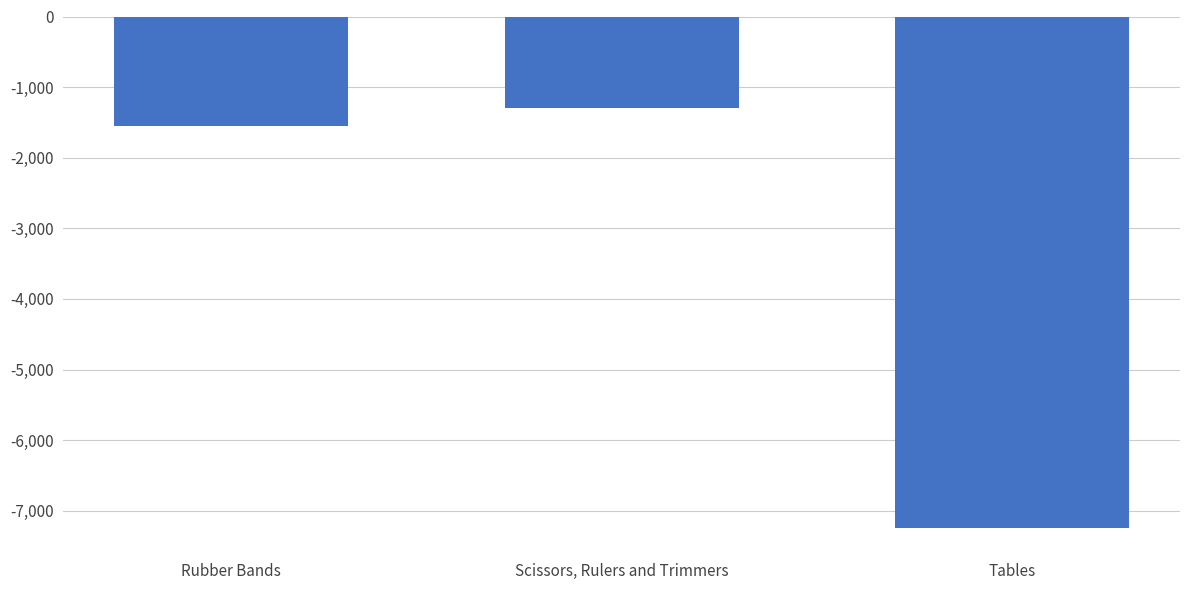

Between Tables and Rubber Bands, which is larger?

Rubber Bands